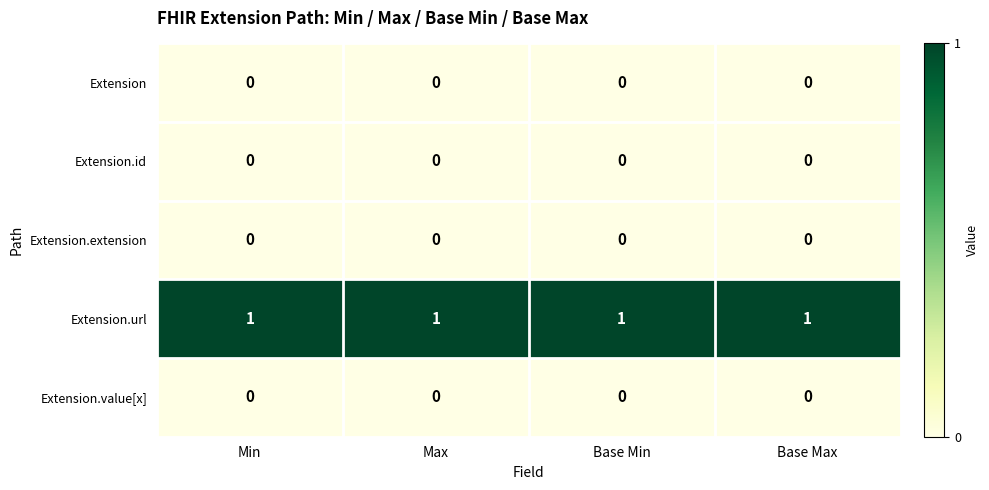

At how many categories does at least one series exceed 0?

4